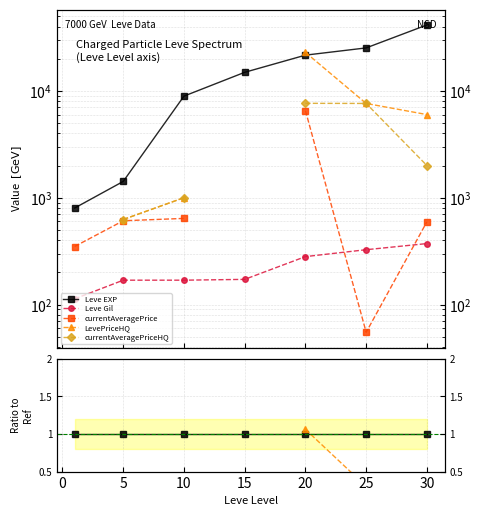

Which series has the widest spread of values?

currentAveragePrice